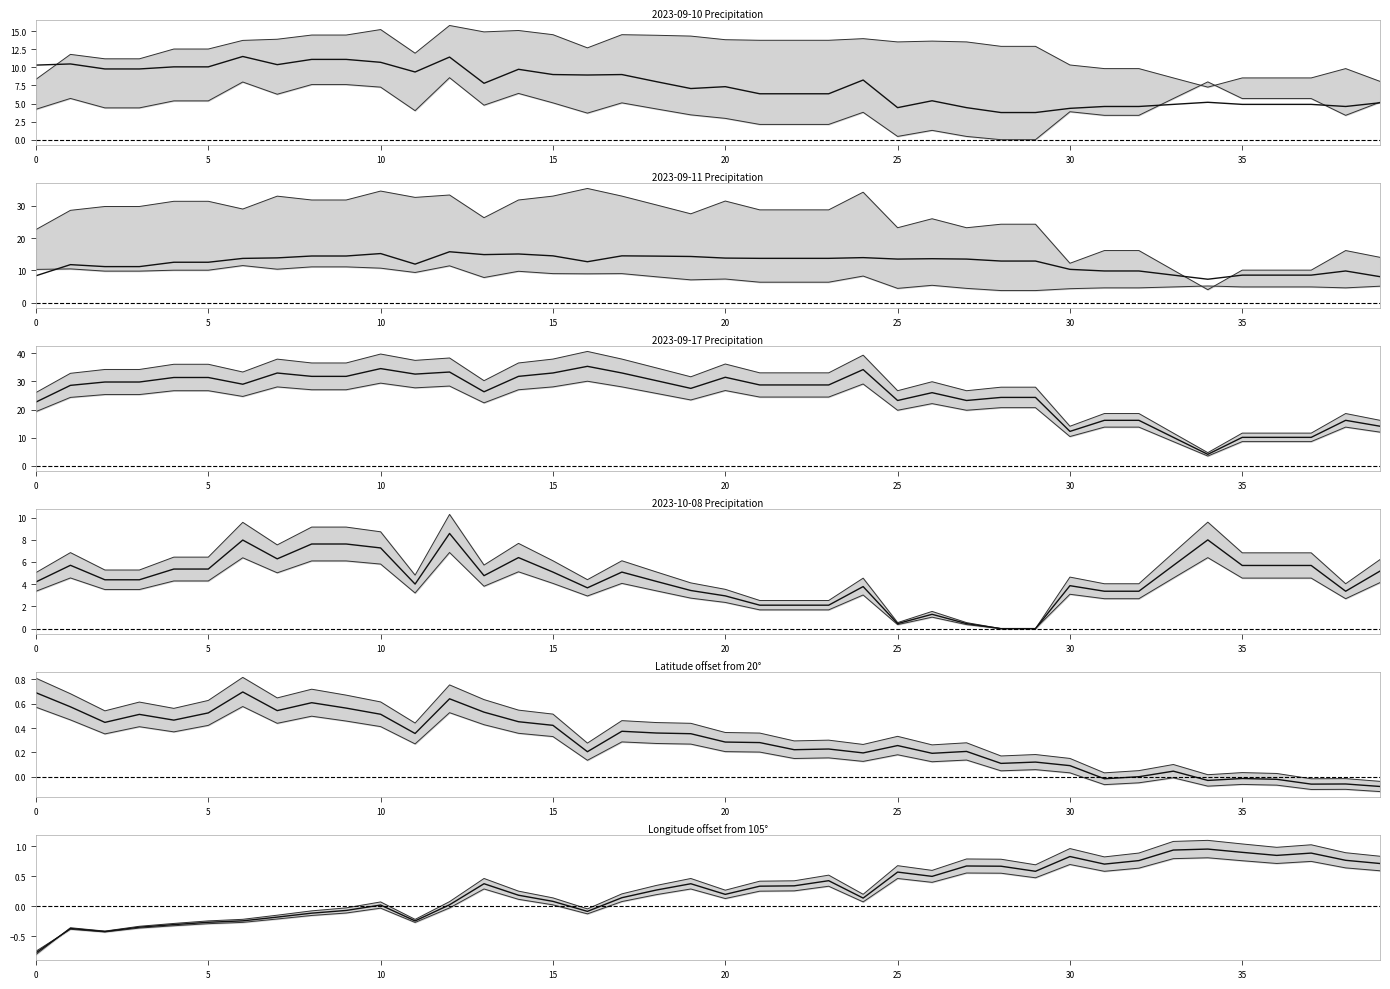

Which category has the highest value in the 2023-09-10 series?

6